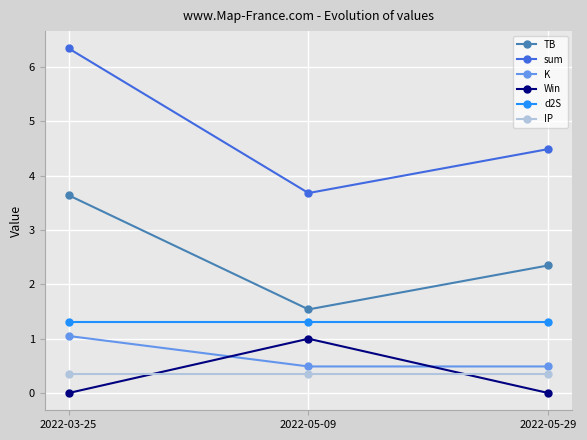

Is this an area chart (filled region under the line)?

No